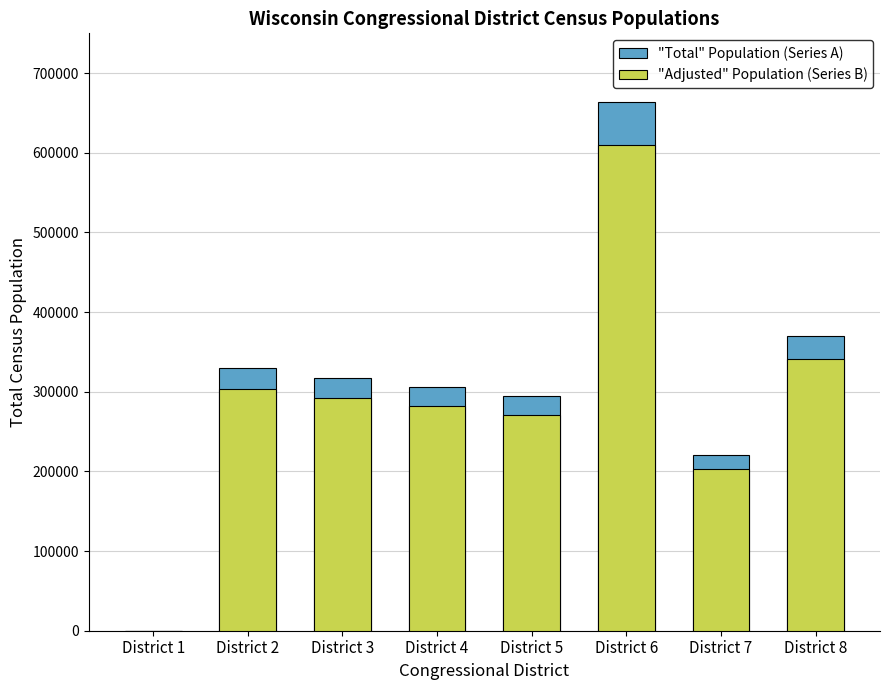

What is the average value of the "Adjusted" Population (Series B) series?

287683.4